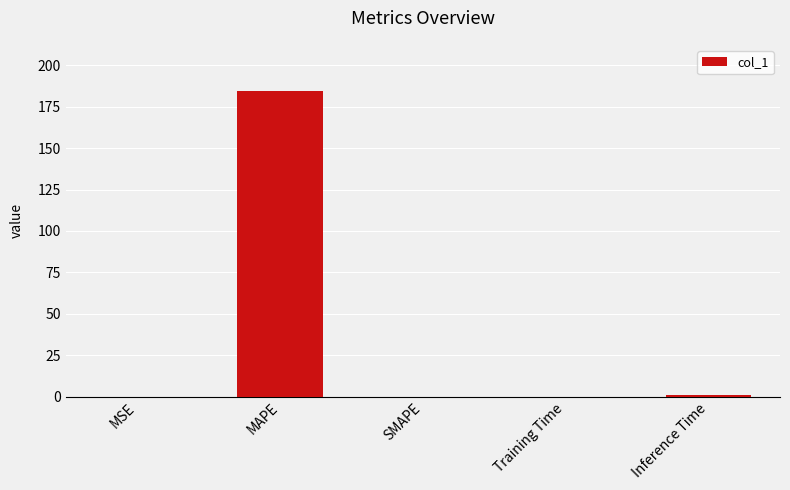

What is the change in value from MAPE to SMAPE?

-184.6